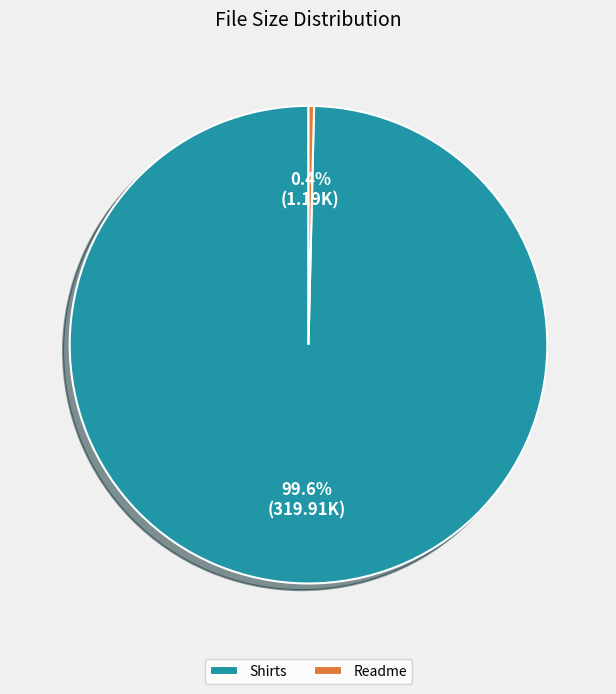

What percentage is NOT represented by Shirts?

0.4%